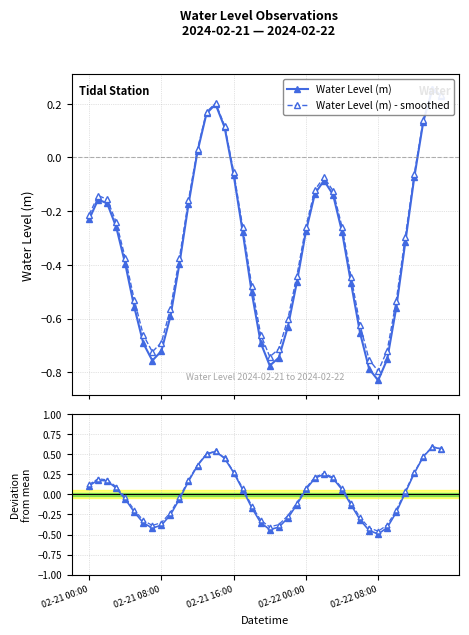

Reading left to right, extract all data points from this chart.

Water Level (m): -0.2	-0.2	-0.2	-0.3	-0.4	-0.6	-0.7	-0.8	-0.7	-0.6	-0.4	-0.2	0.0	0.2	0.2	0.1	-0.1	-0.3	-0.5	-0.7	-0.8	-0.7	-0.6	-0.5	-0.3	-0.1	-0.1	-0.1	-0.3	-0.5	-0.7	-0.8	-0.8	-0.8	-0.6	-0.3	-0.1	0.1	0.3	0.2
Water Level (m) - smoothed: -0.2	-0.1	-0.2	-0.2	-0.4	-0.5	-0.7	-0.7	-0.7	-0.6	-0.4	-0.2	0.0	0.2	0.2	0.1	-0.1	-0.3	-0.5	-0.7	-0.7	-0.7	-0.6	-0.4	-0.3	-0.1	-0.1	-0.1	-0.3	-0.4	-0.6	-0.8	-0.8	-0.7	-0.5	-0.3	-0.1	0.1	0.3	0.2
Deviation: 0.1	0.2	0.2	0.1	-0.1	-0.2	-0.4	-0.4	-0.4	-0.3	-0.1	0.2	0.4	0.5	0.5	0.4	0.3	0.1	-0.2	-0.4	-0.4	-0.4	-0.3	-0.1	0.1	0.2	0.3	0.2	0.1	-0.1	-0.3	-0.5	-0.5	-0.4	-0.2	0.0	0.3	0.5	0.6	0.6
Deviation smoothed: 0.1	0.2	0.2	0.1	-0.0	-0.2	-0.3	-0.4	-0.4	-0.2	-0.0	0.2	0.4	0.5	0.5	0.5	0.3	0.1	-0.1	-0.3	-0.4	-0.4	-0.3	-0.1	0.1	0.2	0.3	0.2	0.1	-0.1	-0.3	-0.4	-0.5	-0.4	-0.2	0.0	0.3	0.5	0.6	0.6